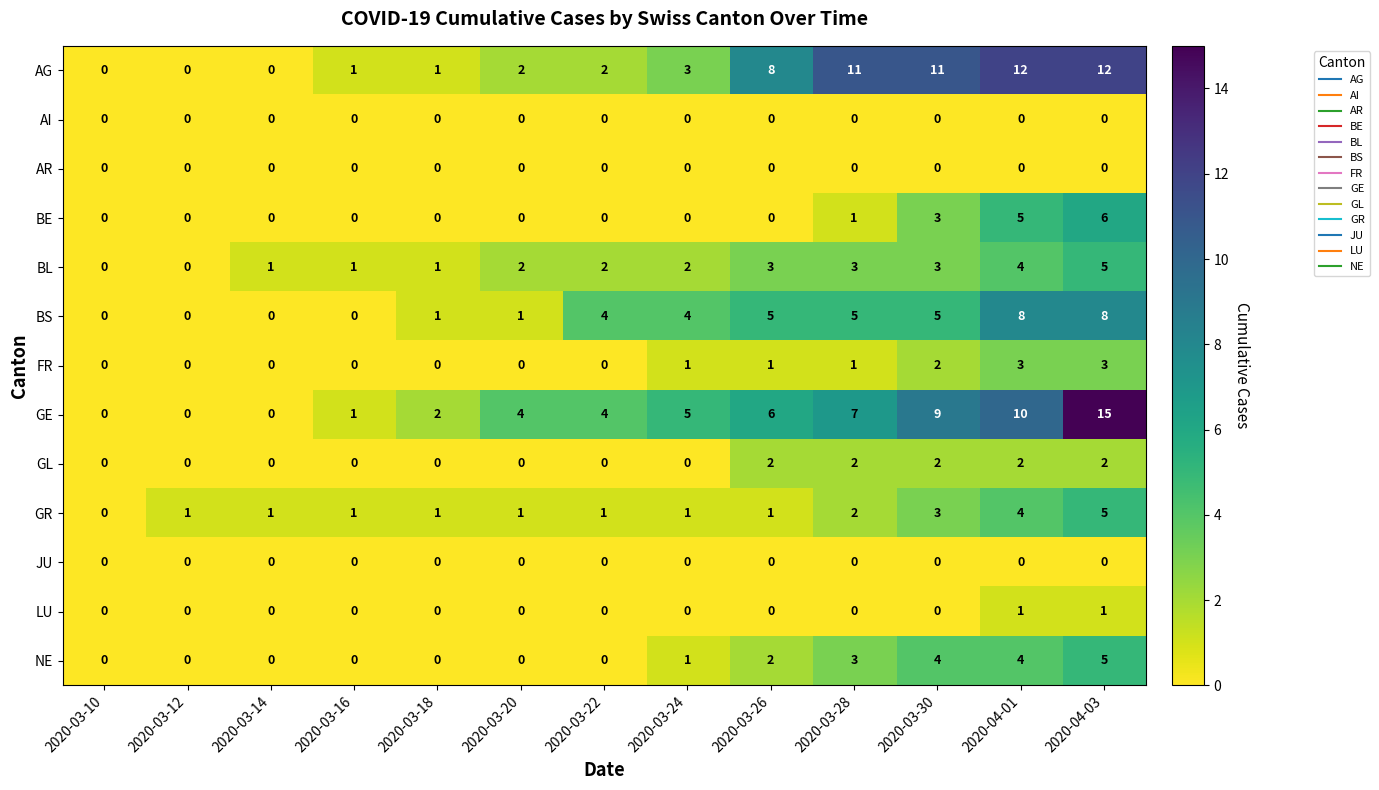

Is it true that LU equals 1 at 2020-03-12?

False